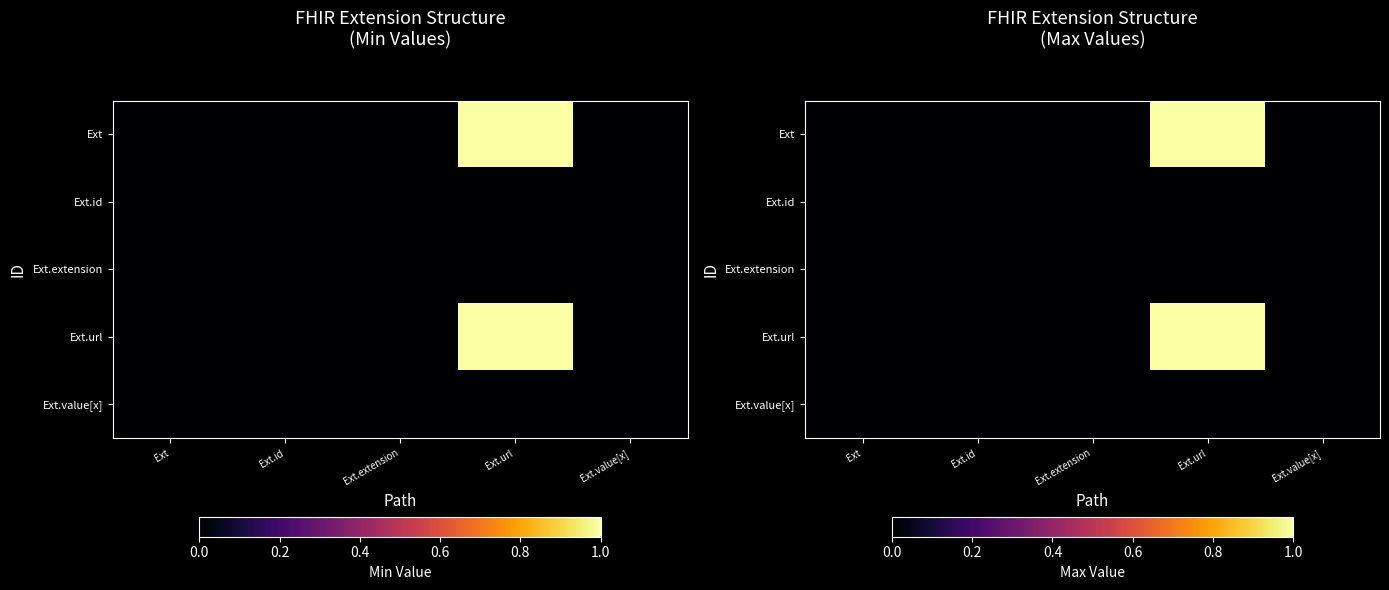

At which label does Ext.value[x] reach its minimum?

Ext